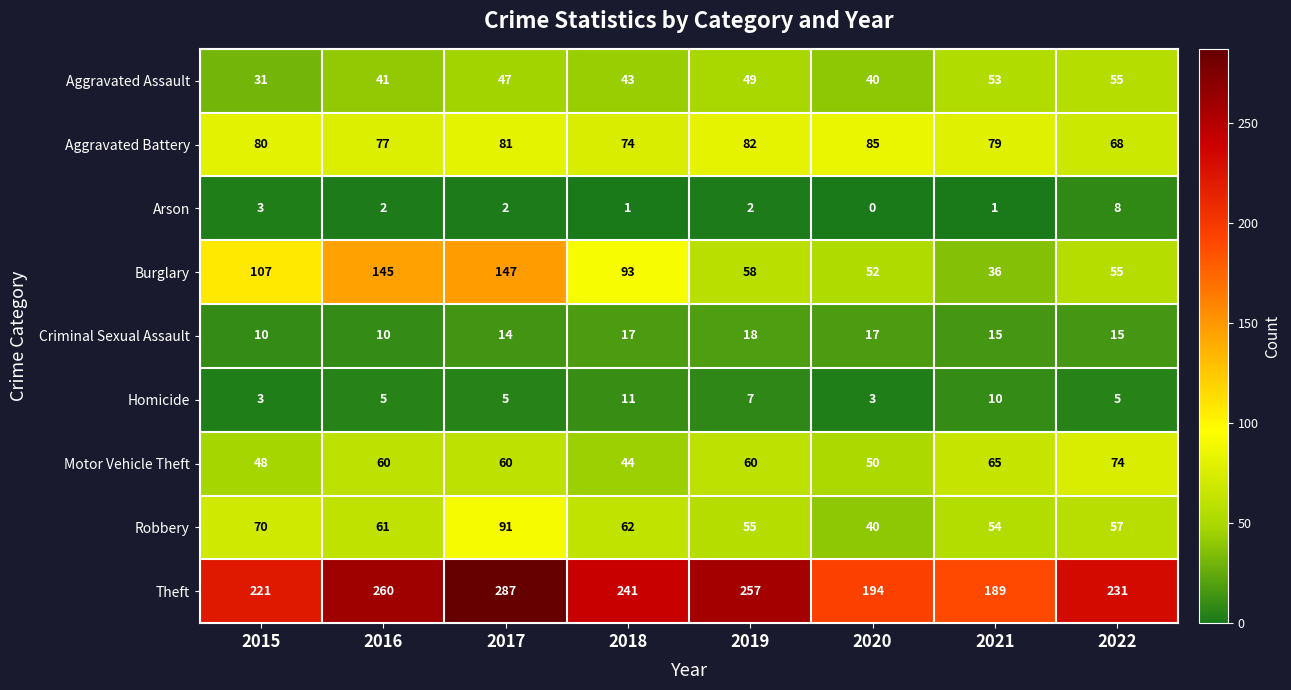

What is the difference between the Aggravated Battery values at 2018 and 2020?

11